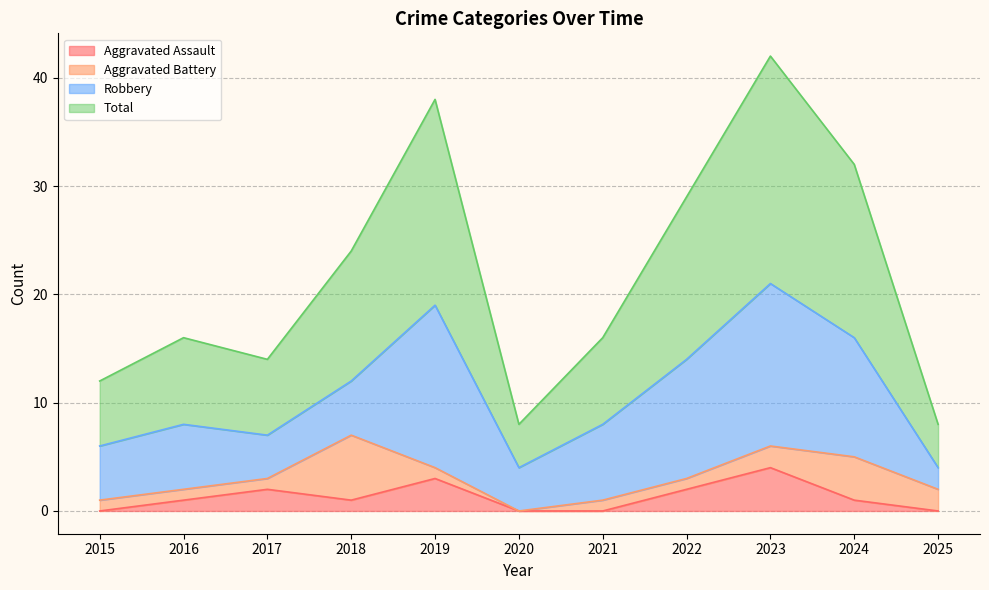

What is the lowest value of the Total series?

8